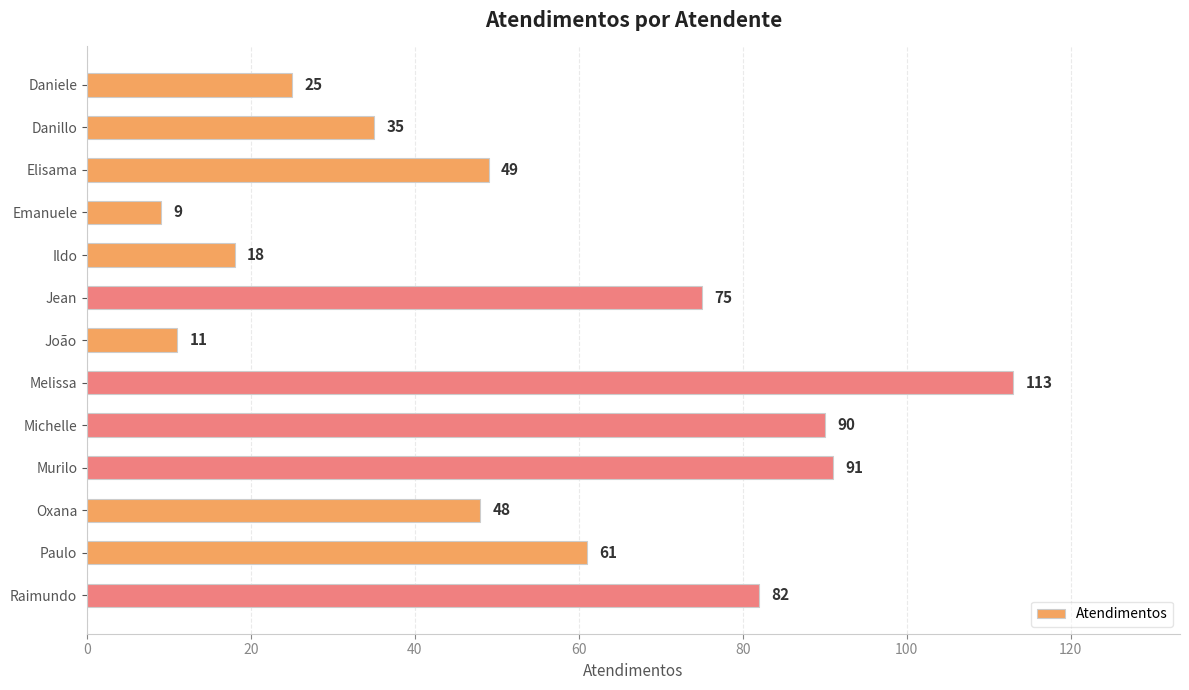

What position from the bottom is Daniele?

13